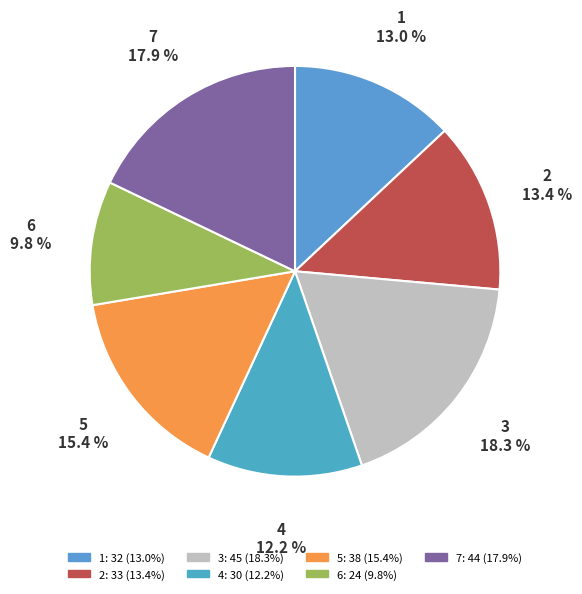

Which category has the smallest portion of the pie?

6